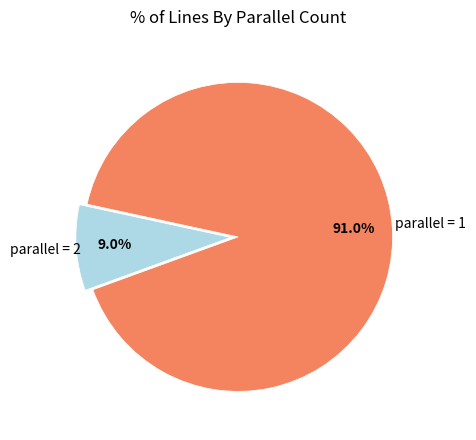

What is the smallest slice in the pie chart?

parallel = 2